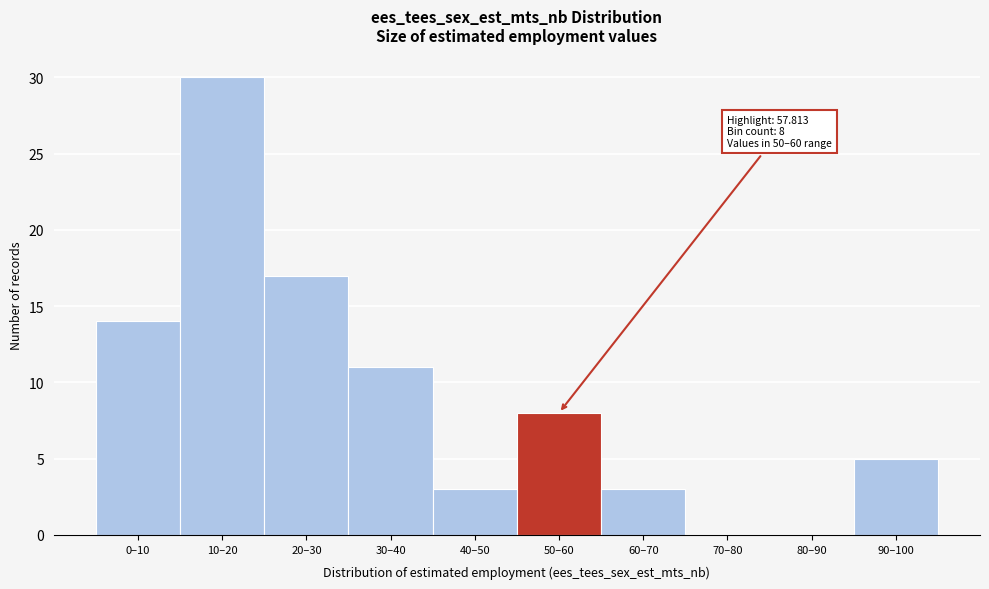

Reading left to right, list all the values displayed in this chart.

0–10=14	10–20=30	20–30=17	30–40=11	40–50=3	50–60=8	60–70=3	70–80=0	80–90=0	90–100=5